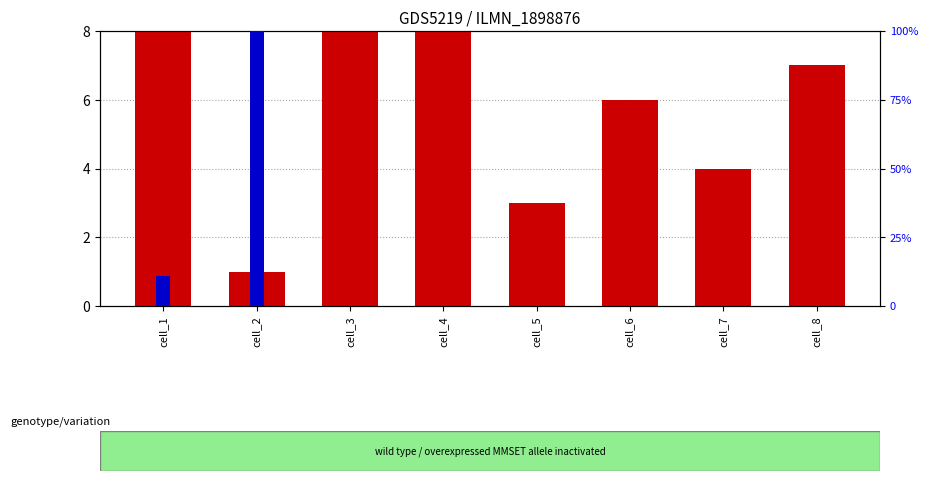

Reading left to right, transcribe all the data shown in this chart.

count: cell_1=29.0	cell_2=1.0	cell_3=8.0	cell_4=29.0	cell_5=3.0	cell_6=6.0	cell_7=4.0	cell_8=7.0
percentile rank within the sample: cell_1=10.9	cell_2=100.0	cell_3=0.0	cell_4=0.0	cell_5=0.0	cell_6=0.1	cell_7=0.1	cell_8=0.0